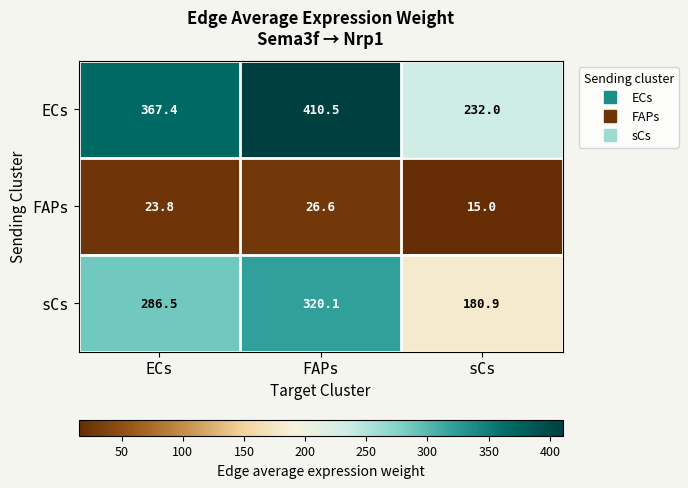

What is the sum of the FAPs values at FAPs and ECs?

50.4